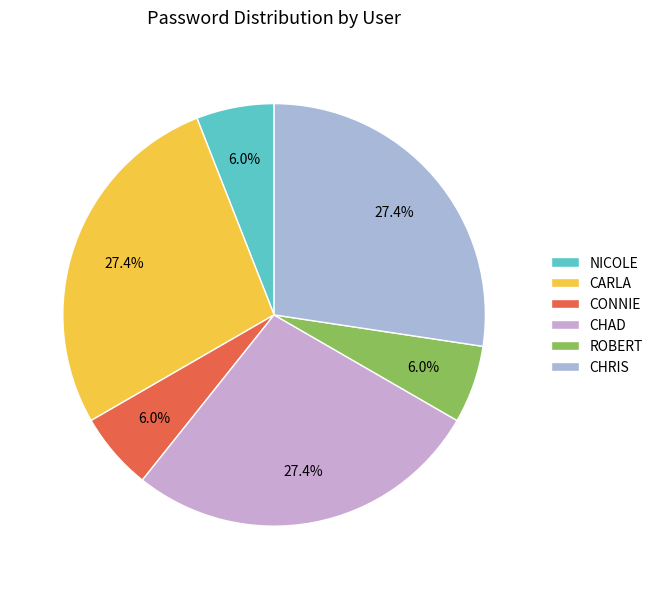

To the nearest percent, what percentage of the pie is CHAD?

27%